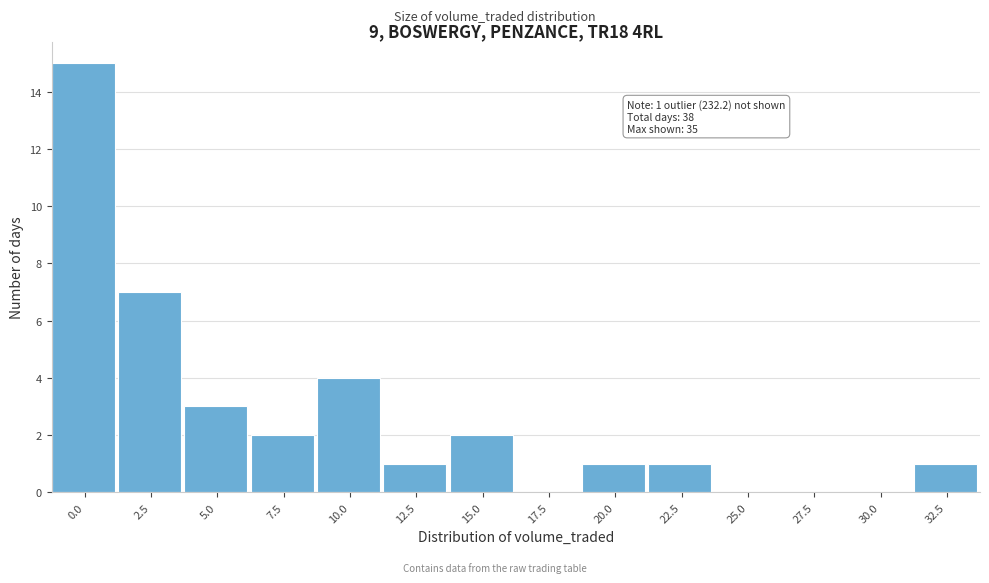

Reading left to right, transcribe all the data shown in this chart.

0.0=15	2.5=7	5.0=3	7.5=2	10.0=4	12.5=1	15.0=2	17.5=0	20.0=1	22.5=1	25.0=0	27.5=0	30.0=0	32.5=1